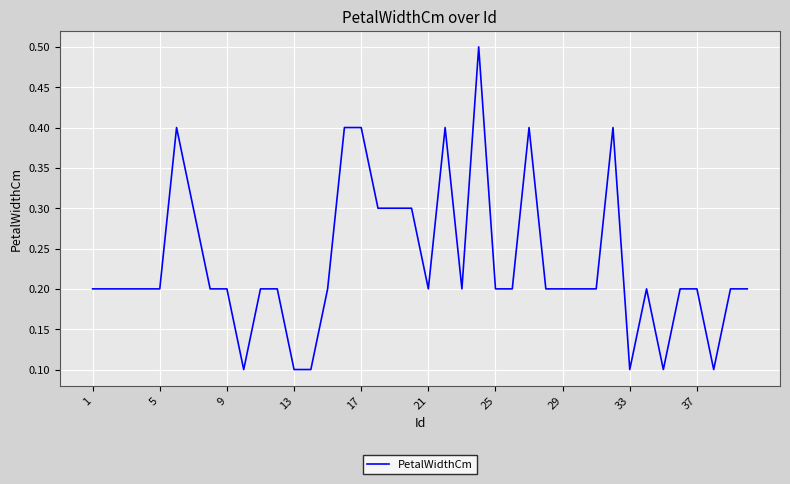

What is the maximum value shown in the chart?

0.5